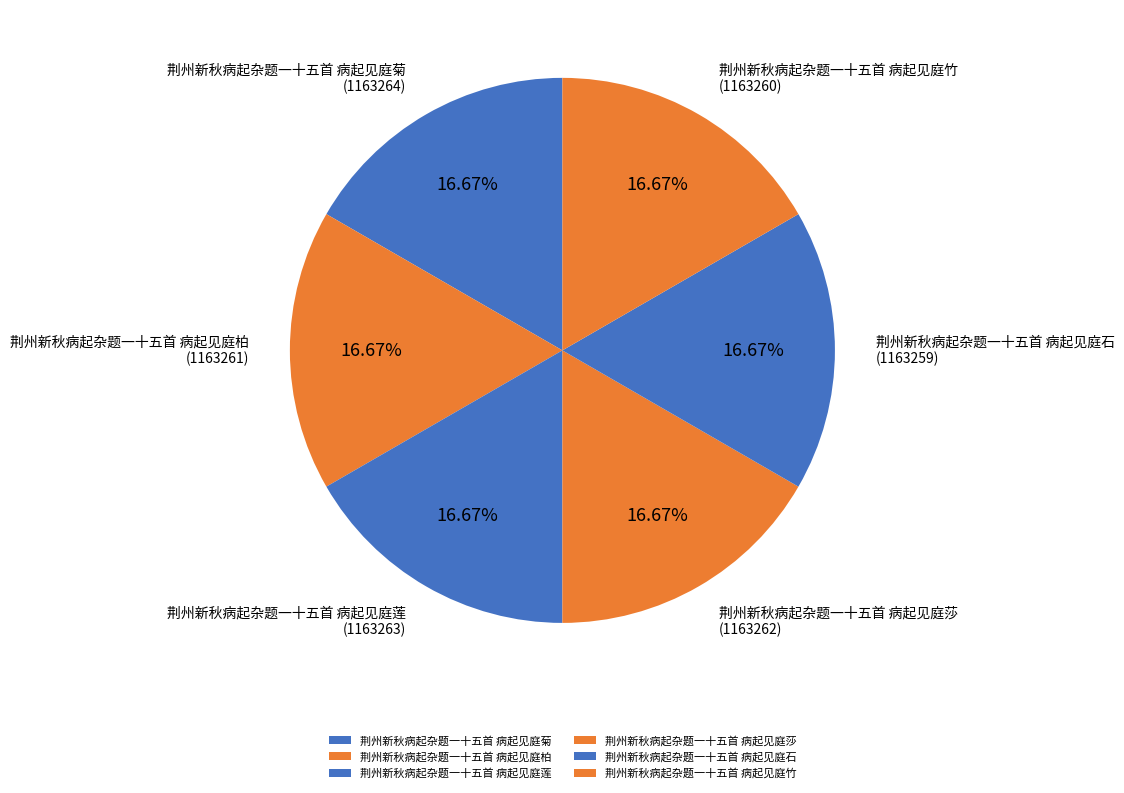

Does 荆州新秋病起杂题一十五首 病起见庭莎 account for over 50% of the chart?

No